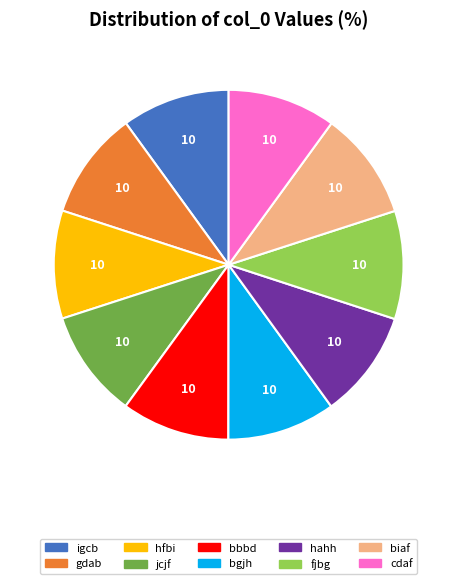

Approximately how many times larger is the value at gdab compared to fjbg?

1.0